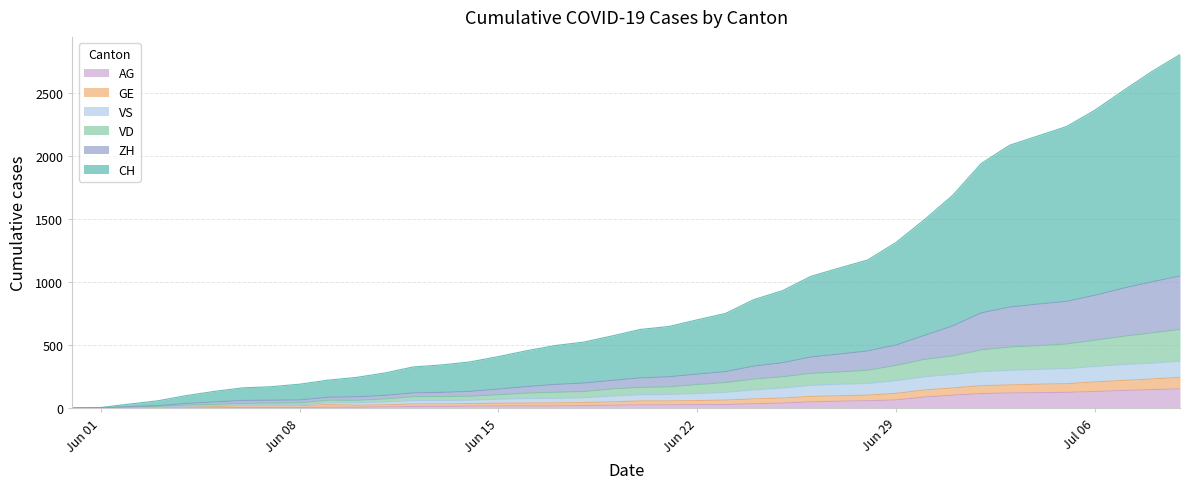

What is the value of the GE point at the 8th from the left?

40